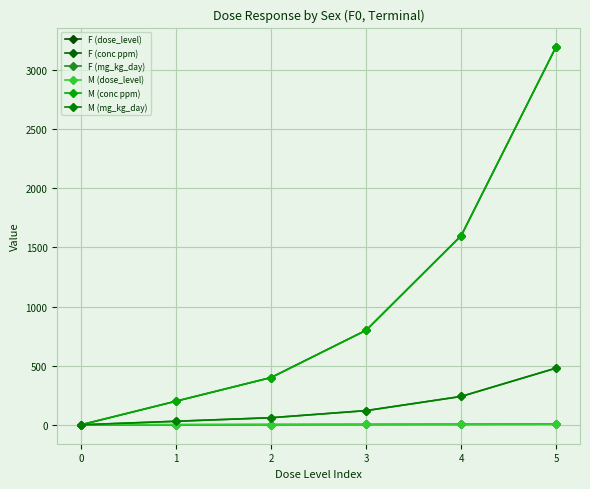

What is the spread (max minus min) of values at 5?

3195